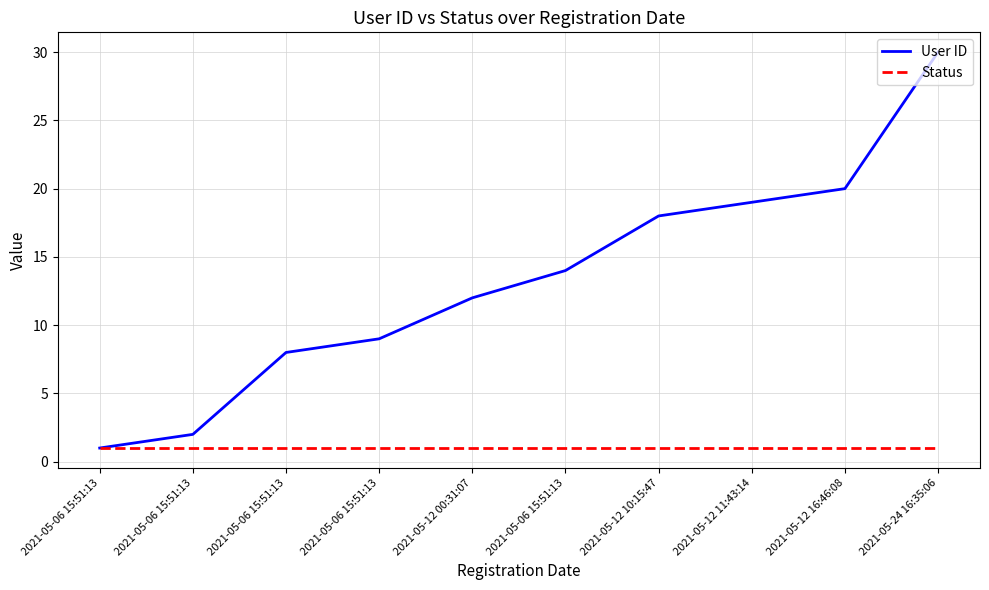

Does the chart display data point markers on the line(s)?

No